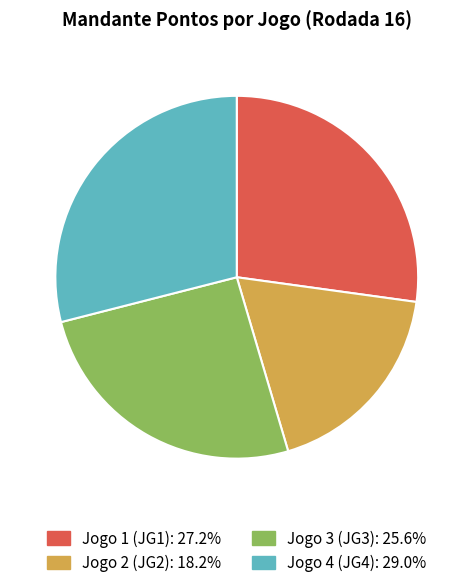

Rank the categories by value from highest to lowest.

Jogo 4 (JG4), Jogo 1 (JG1), Jogo 3 (JG3), Jogo 2 (JG2)